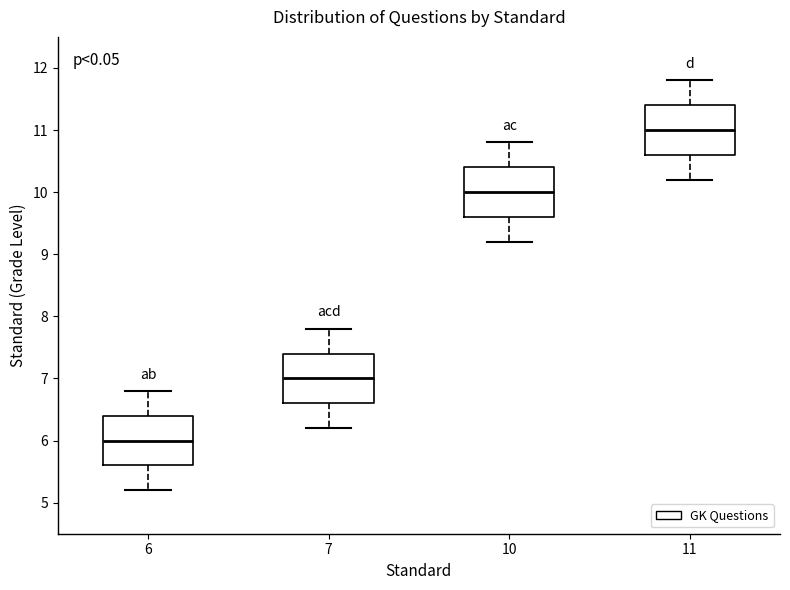

Reading left to right, read every box against the y-axis: the position of its median line, the range the box covers, and the ends of its whiskers. The values are not printed on the chart, so give them approximately, as read against the axis.

6: median 6.0, box 5.6 to 6.4, whiskers 5.2 to 6.8
7: median 7.0, box 6.6 to 7.4, whiskers 6.2 to 7.8
10: median 10.0, box 9.6 to 10.4, whiskers 9.2 to 10.8
11: median 11.0, box 10.6 to 11.4, whiskers 10.2 to 11.8